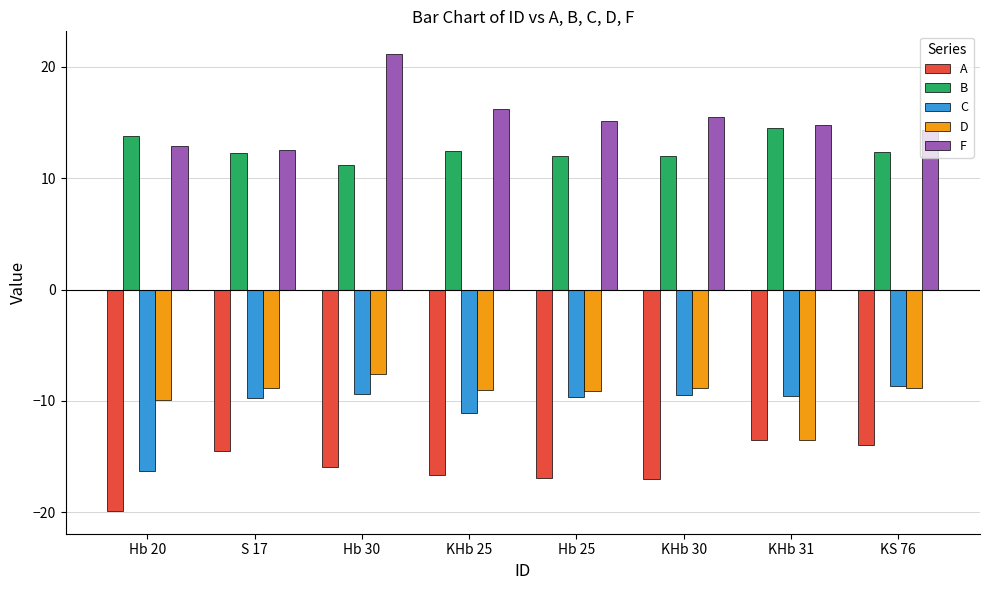

What is the difference between the highest and lowest values at KHb 31?

28.3